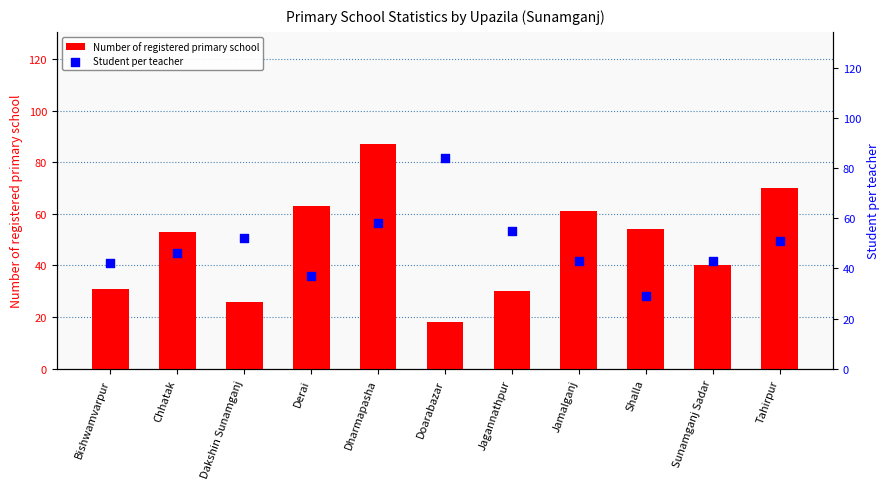

Which series reaches the minimum Y coordinate?

Number of registered primary school